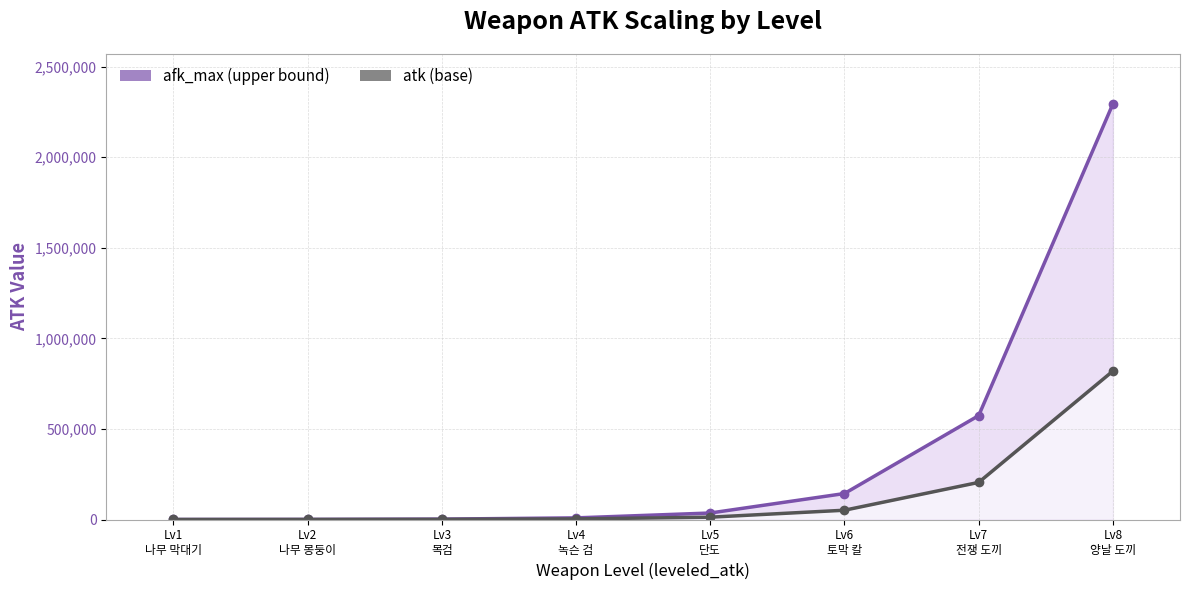

How many values in the atk series are below 12800?

4